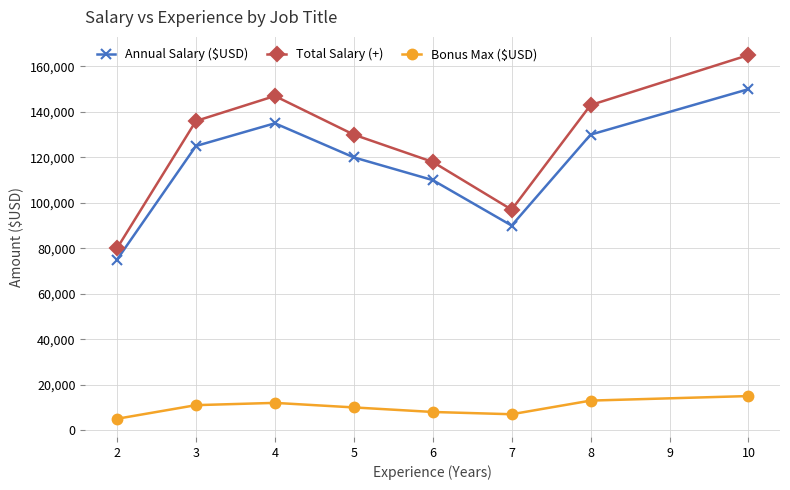

Is the value of Total Salary (+) at 4 greater than the value of Bonus Max ($USD) at 3?

Yes